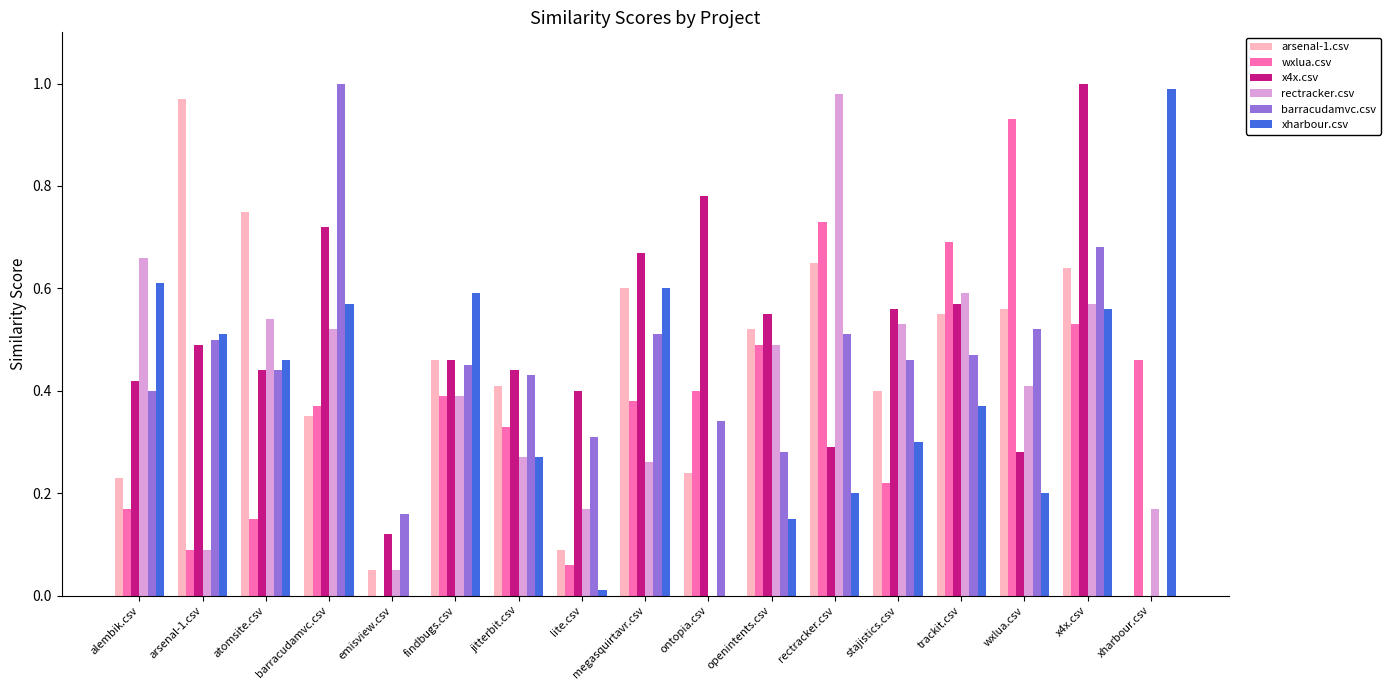

The value of barracudamvc.csv at lite.csv is 0.6. True or false?

False